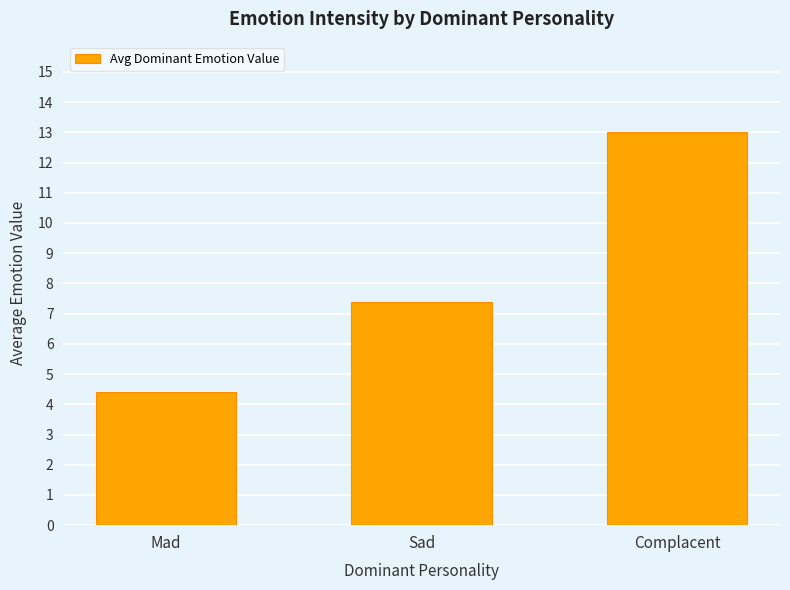

Rank the categories by value from highest to lowest.

Complacent, Sad, Mad